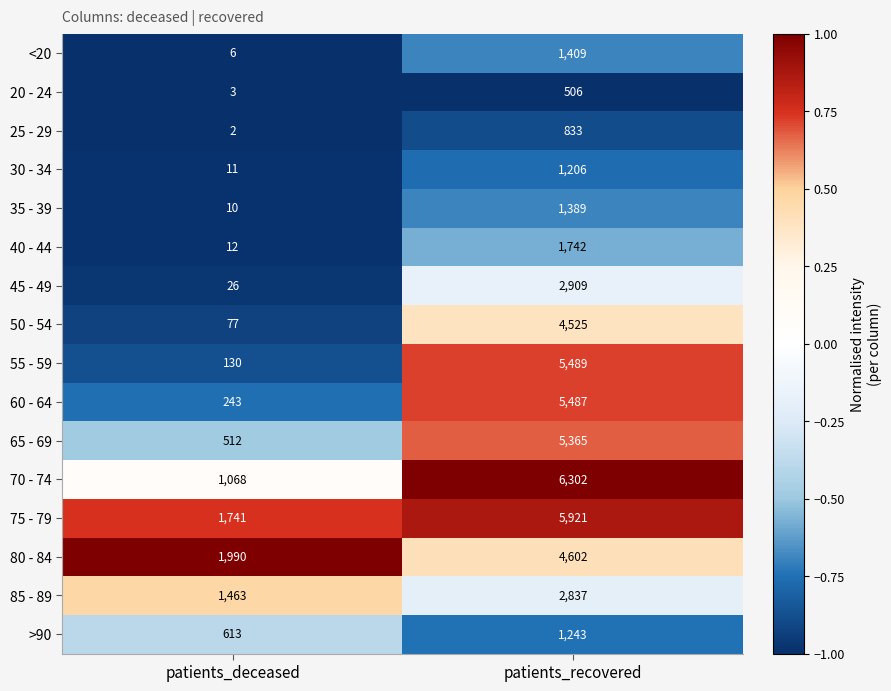

Rank the categories by 25 - 29 value from lowest to highest.

patients_deceased, patients_recovered